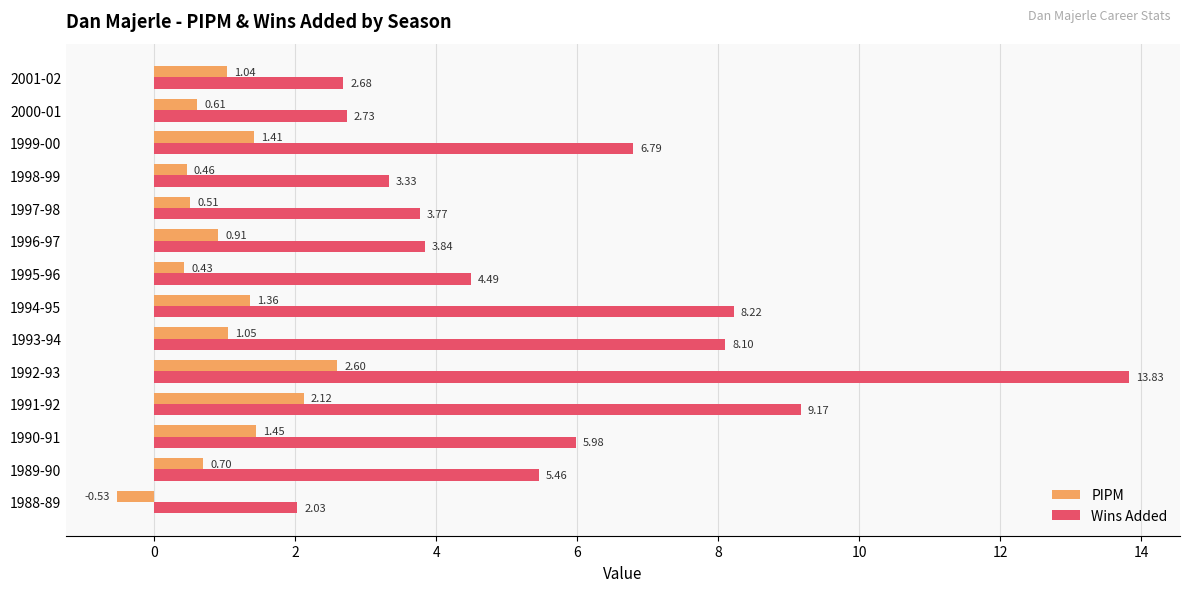

Which series has the largest total across all categories?

Wins Added